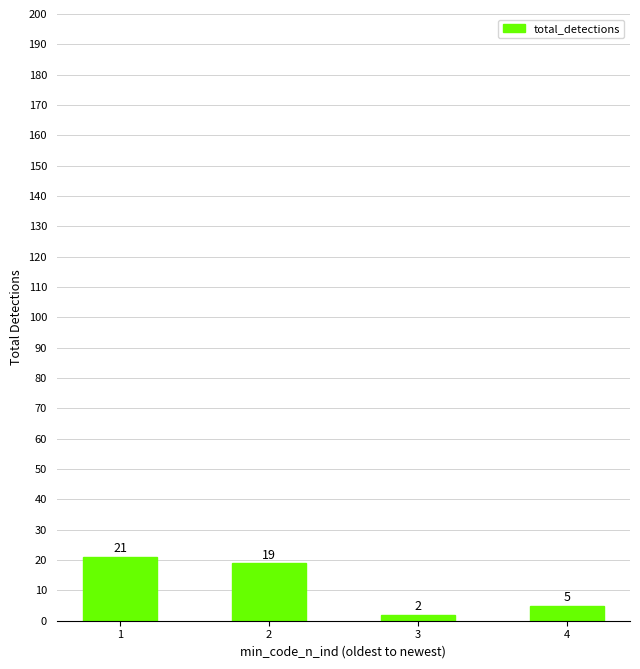

What is the difference between the values at 4 and 1?

16